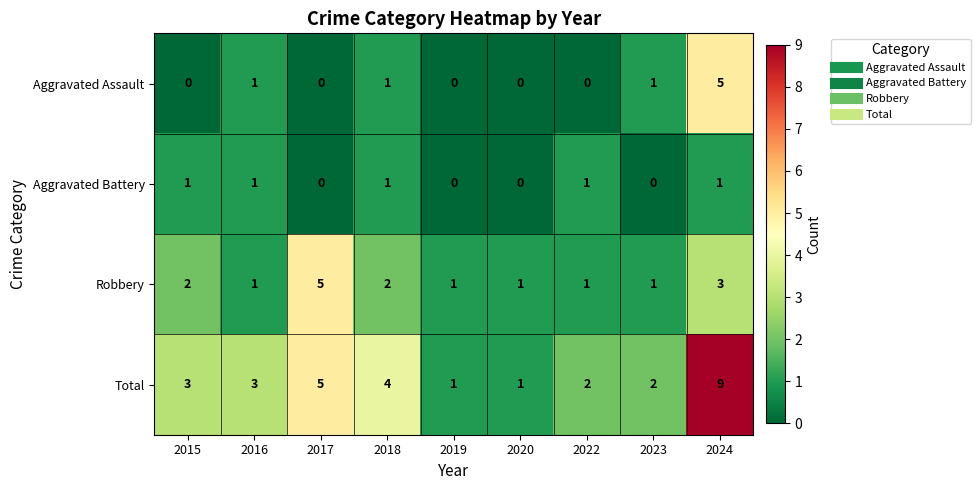

How many distinct data groups are displayed?

4